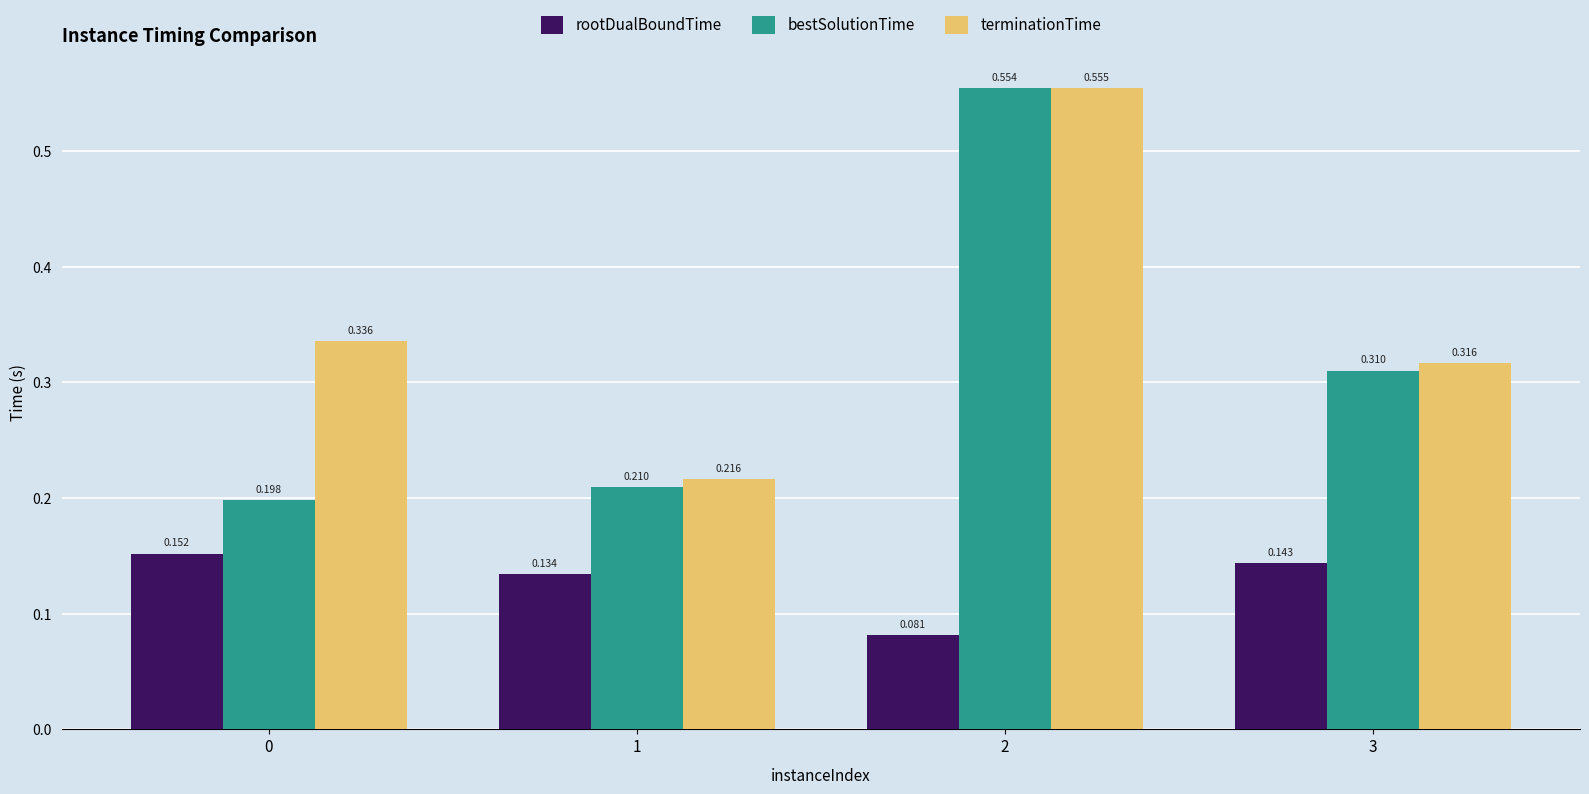

Which series has the largest total across all categories?

terminationTime